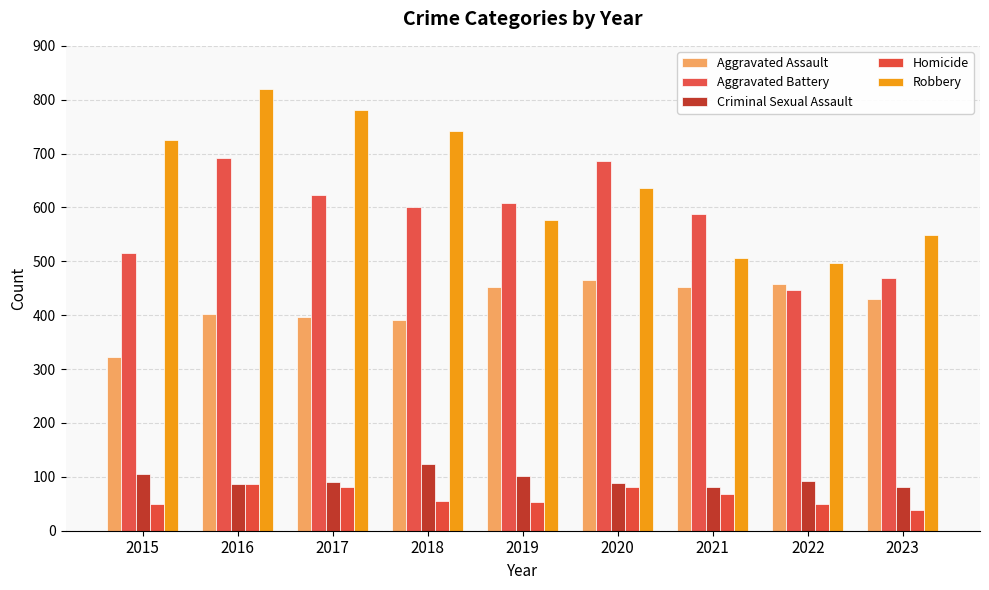

What are all the series names shown in the legend?

Aggravated Assault, Aggravated Battery, Criminal Sexual Assault, Homicide, Robbery